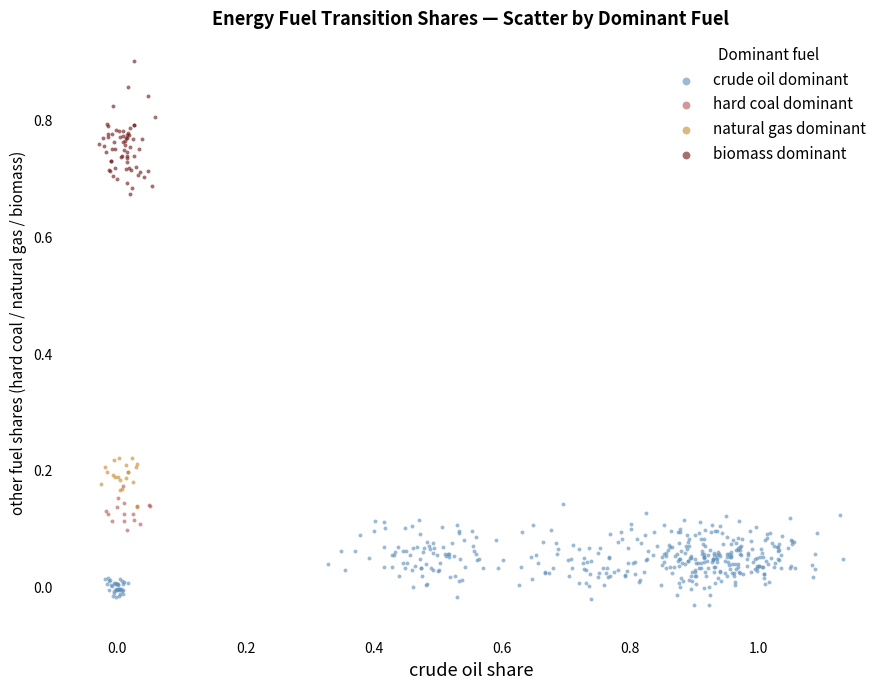

Which series contains the lowest Y value?

crude oil dominant